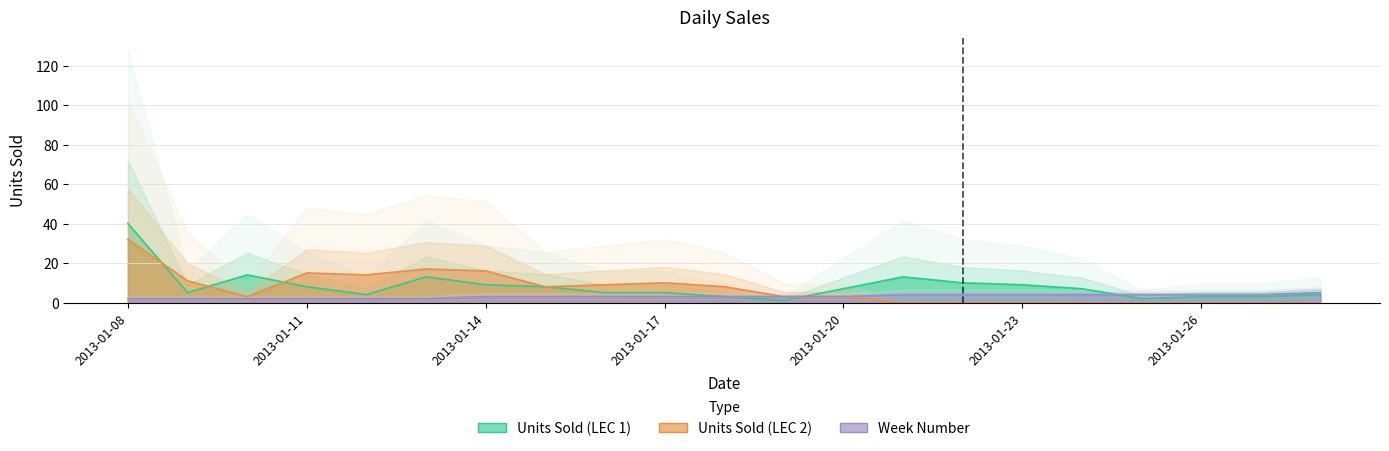

Reading left to right, list all the values displayed in this chart.

Units Sold (LEC 1): 40	5	14	8	4	13	9	8	5	5	3	1	7	13	10	9	7	2	3	3	4
Units Sold (LEC 2): 32	11	3	15	14	17	16	8	9	10	8	3	3	0	0	0	0	0	0	0	0
Week Number: 2	2	2	2	2	2	3	3	3	3	3	3	3	4	4	4	4	4	4	4	5